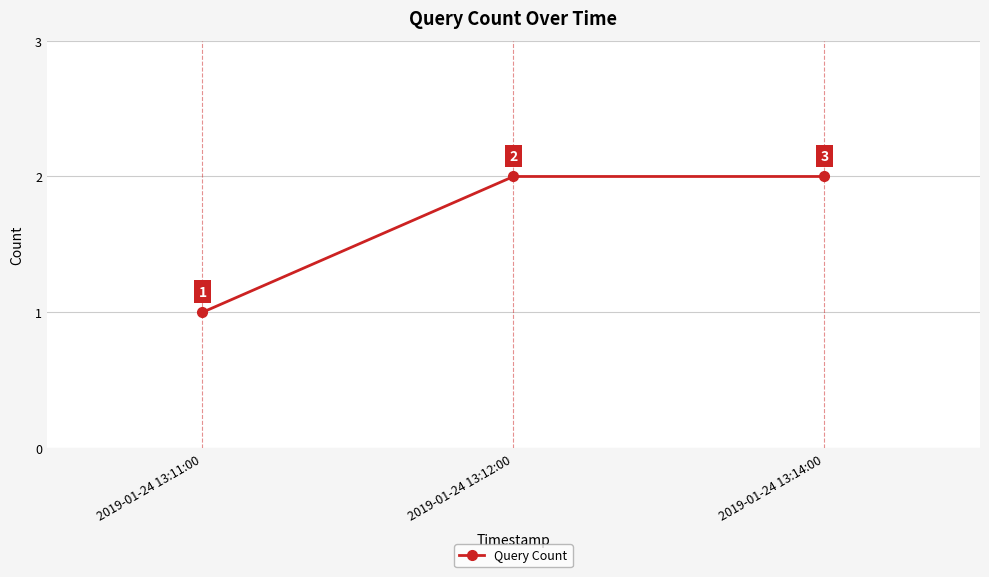

What is the label of the 2nd point from the left?

2019-01-24 13:12:00